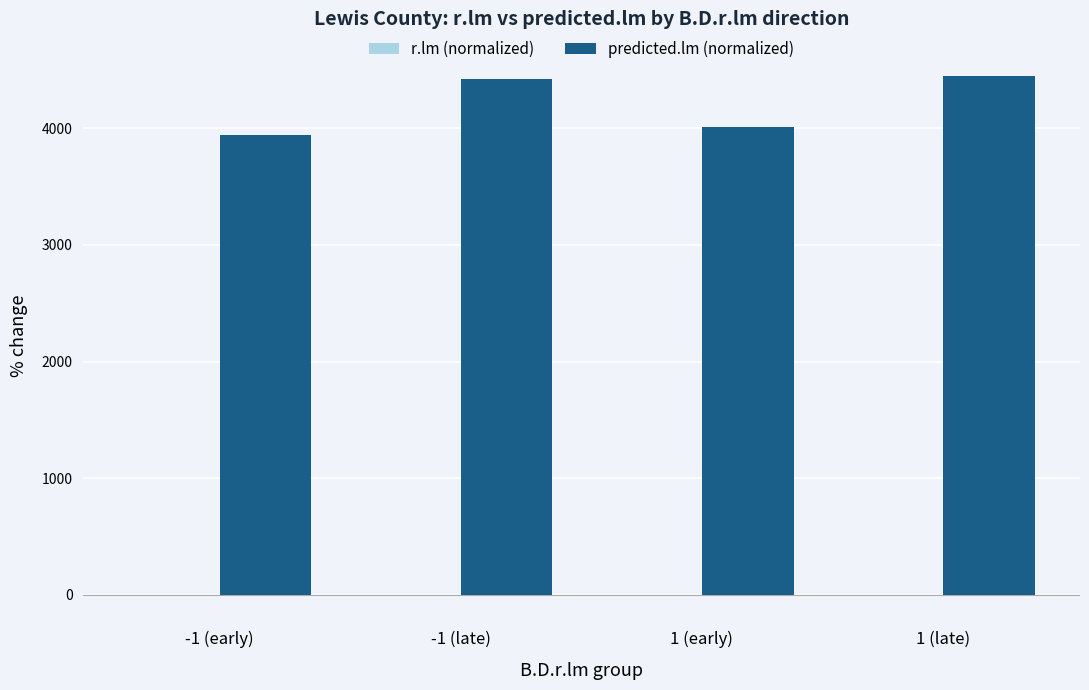

What is the sum of all predicted.lm (normalized) values?

16816.1